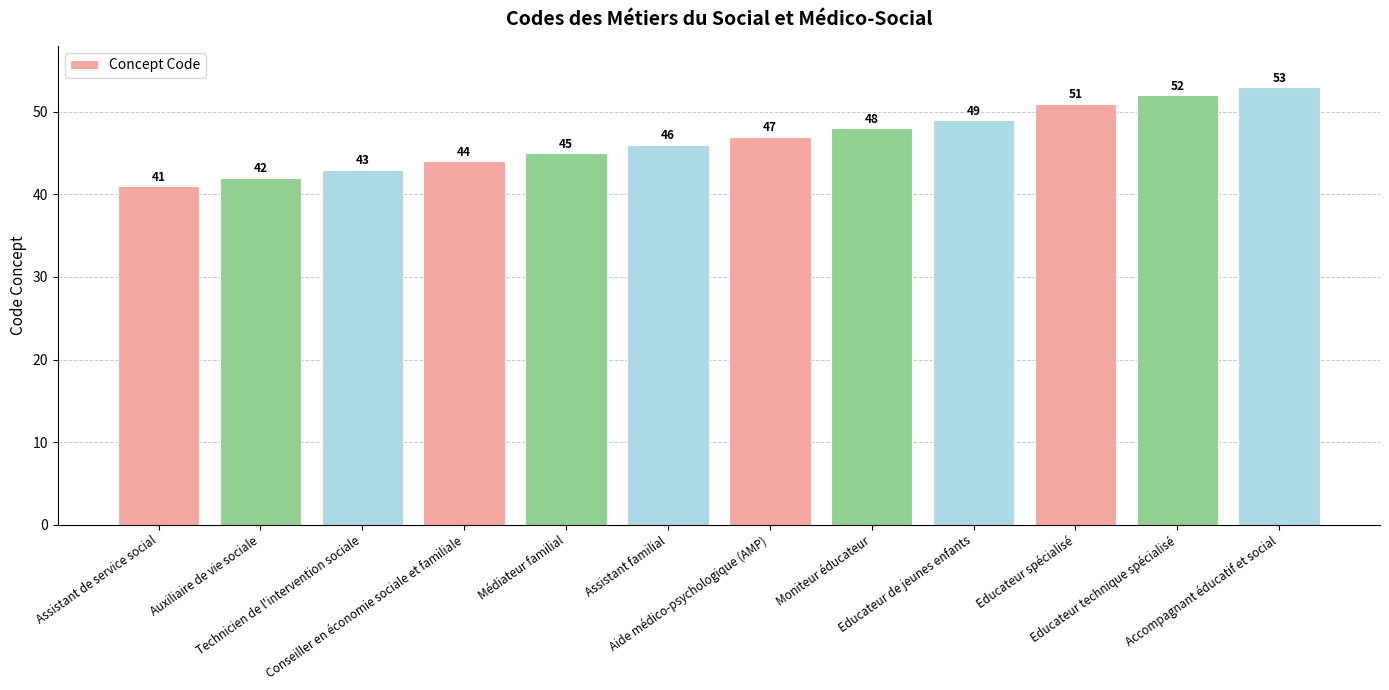

Between Auxiliaire de vie sociale and Assistant familial, which is larger?

Assistant familial